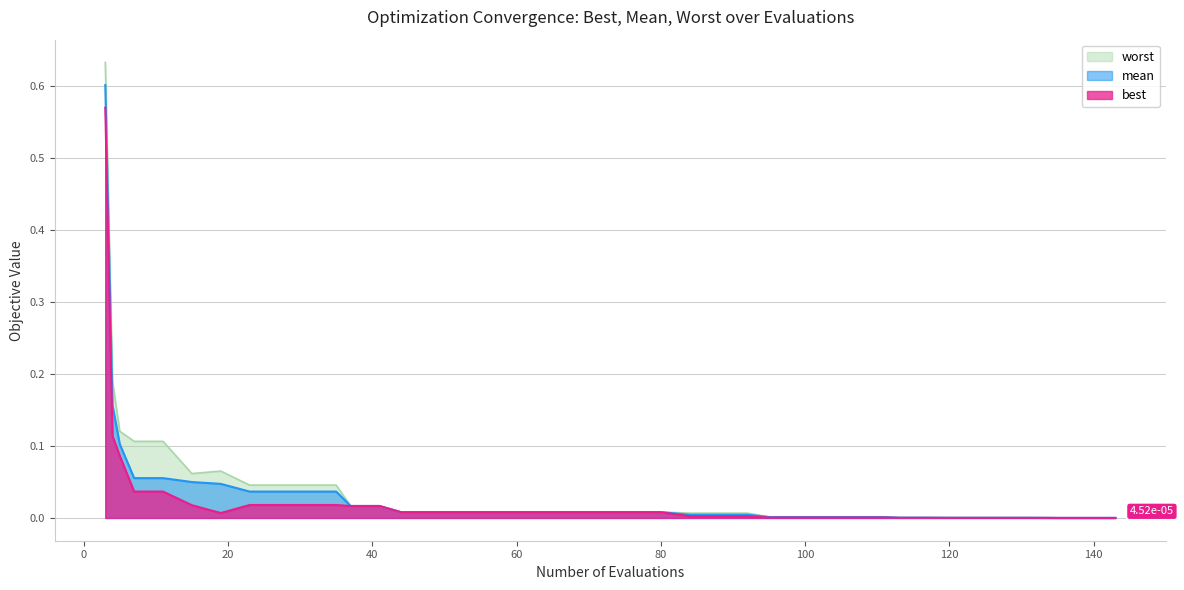

What are all the series names shown in the legend?

worst, mean, best